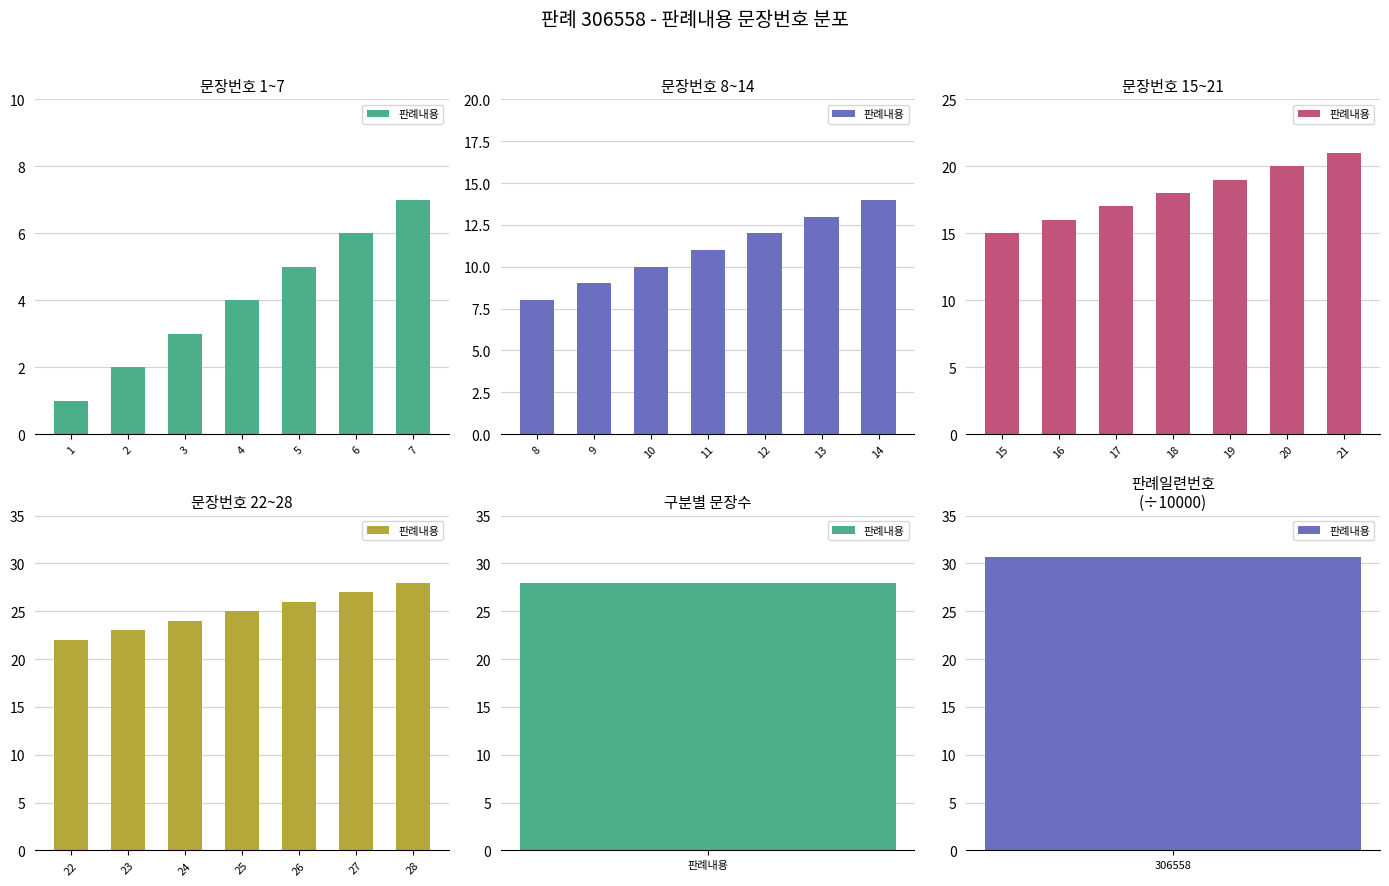

What is the average value?

25